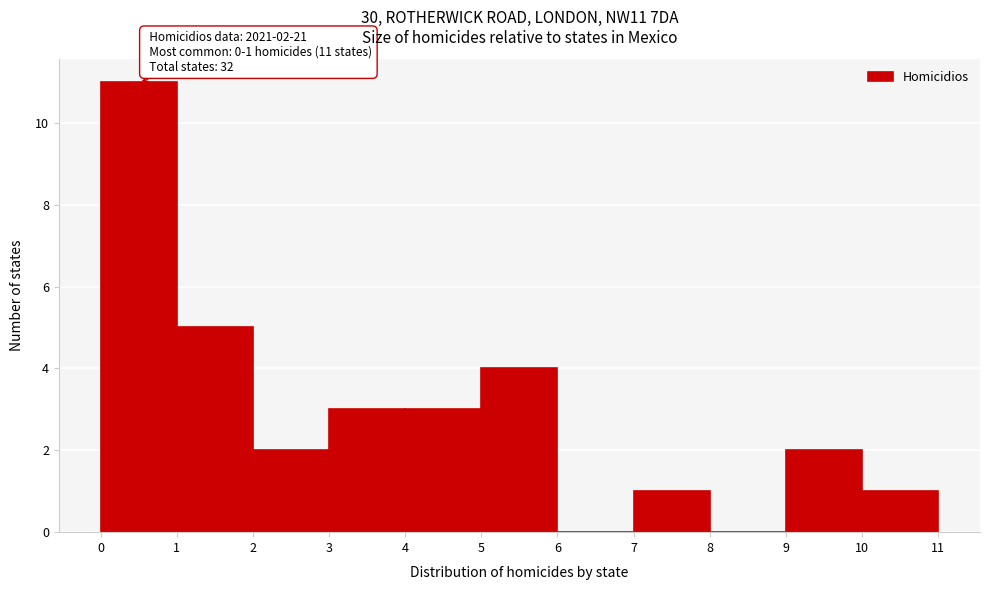

Which range on the x-axis has the tallest bar?

0 to 1